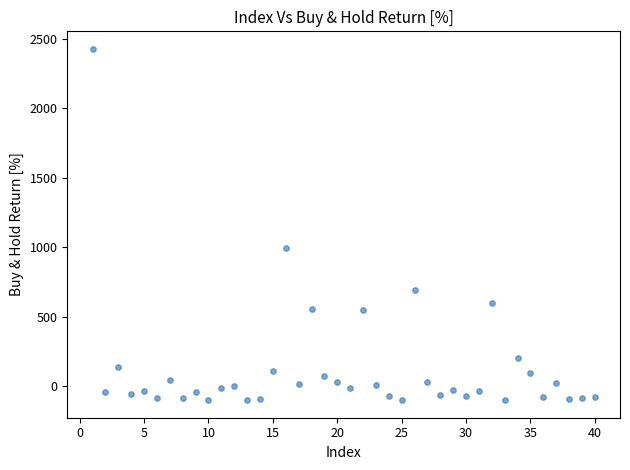

What Y value in the scatter plot is closest to 1163?

991.9